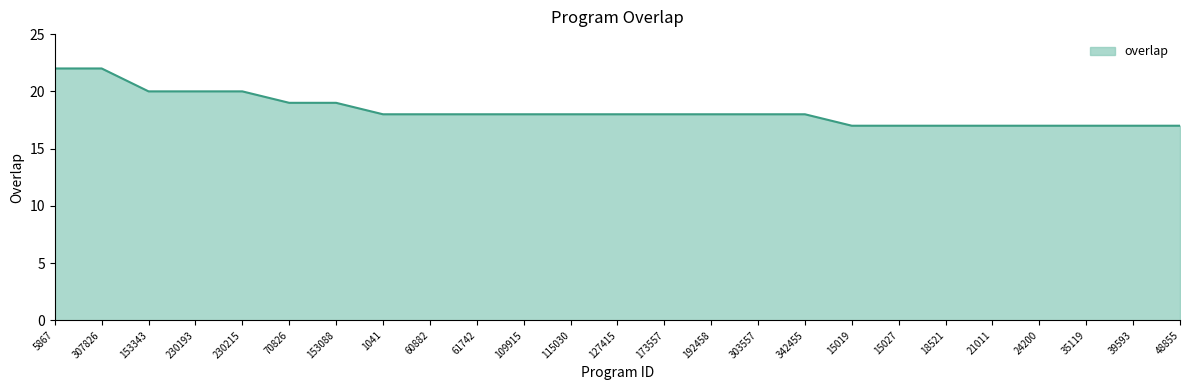

What is the greatest value displayed?

22